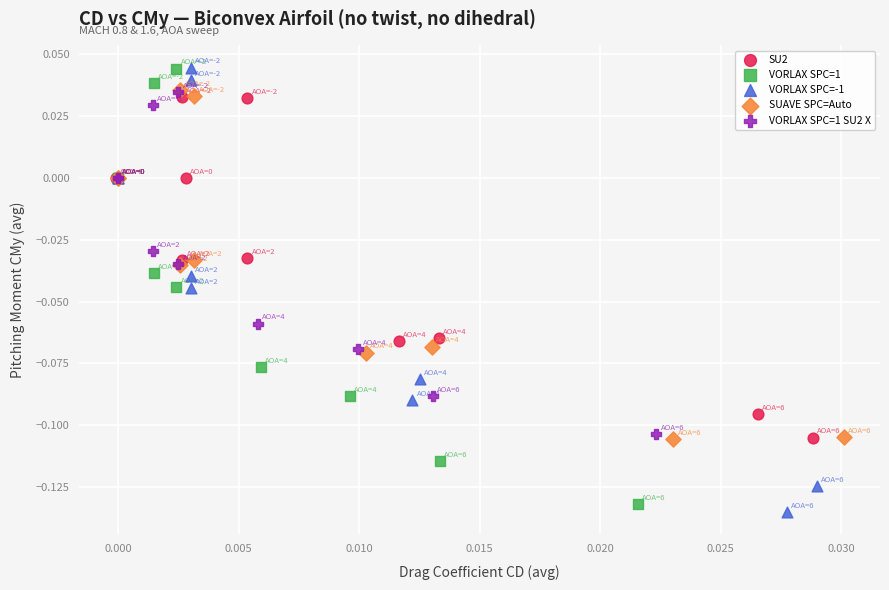

Which series contains the lowest Y value?

VORLAX SPC=-1